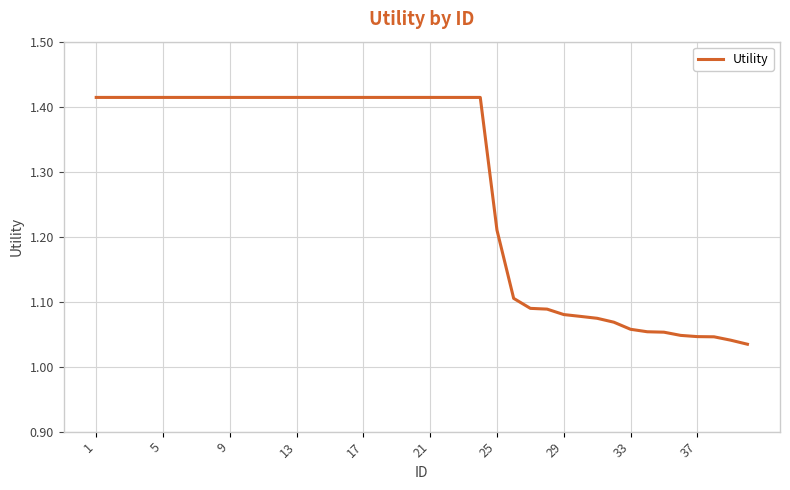

What is the difference between the maximum and minimum values?

0.4